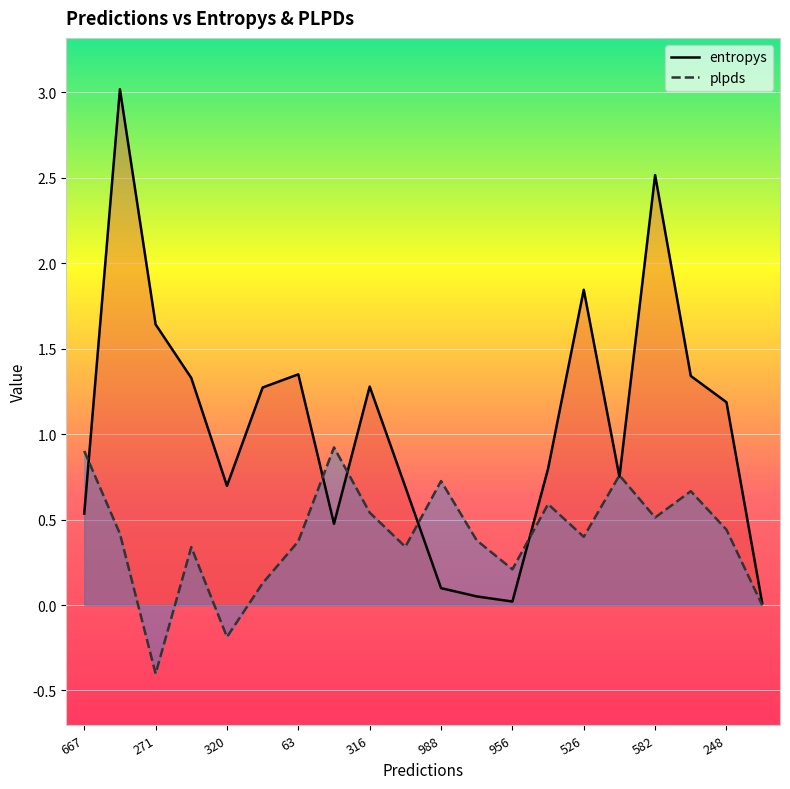

What is the average value of the plpds series?

0.4